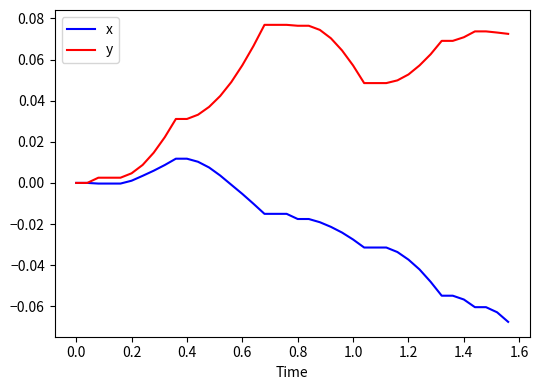

Which series has the largest total across all categories?

y